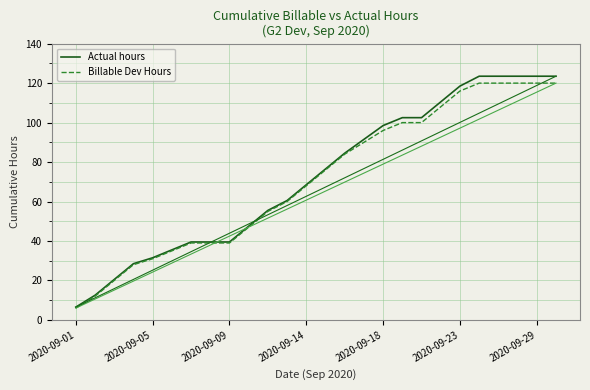

Which series has the largest range (max minus min)?

Actual hours